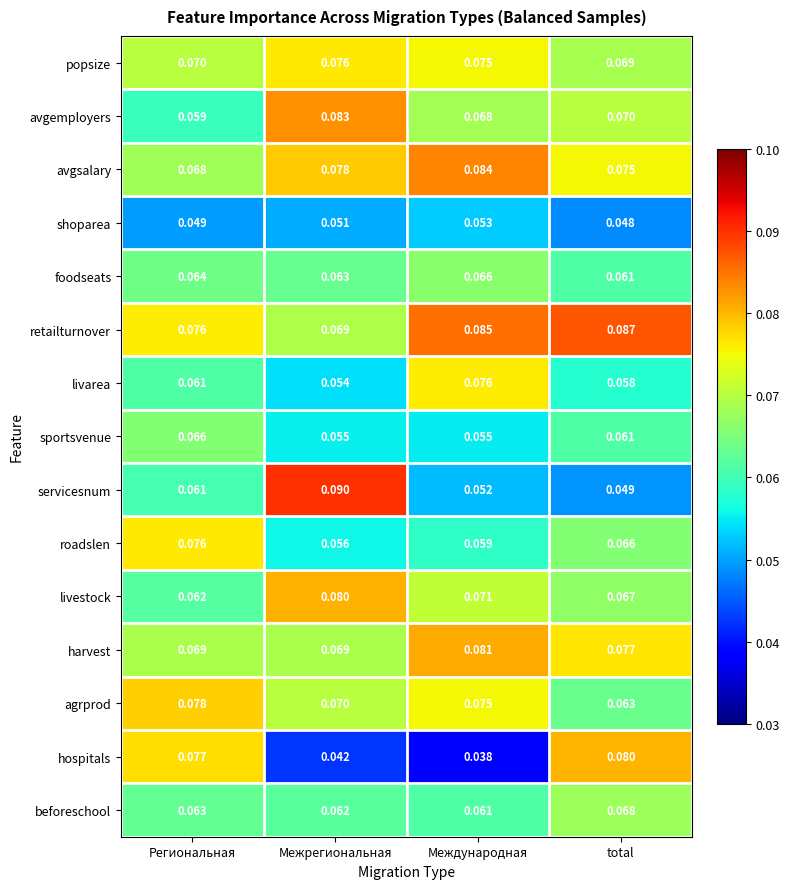

Is the value of retailturnover at total greater than the value of avgsalary at Региональная?

Yes